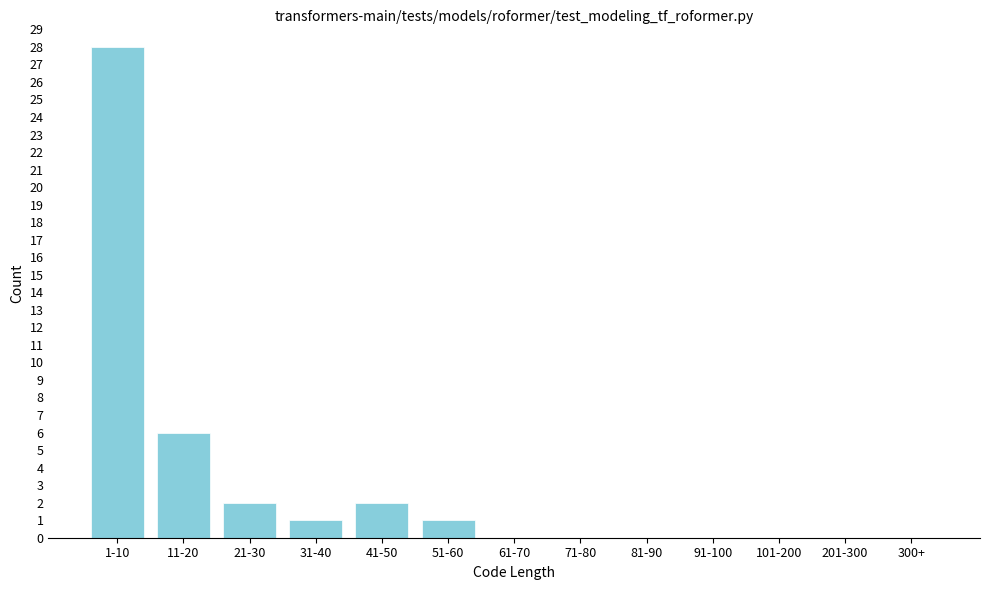

Reading left to right, transcribe all the data shown in this chart.

1-10=28	11-20=6	21-30=2	31-40=1	41-50=2	51-60=1	61-70=0	71-80=0	81-90=0	91-100=0	101-200=0	201-300=0	300+=0